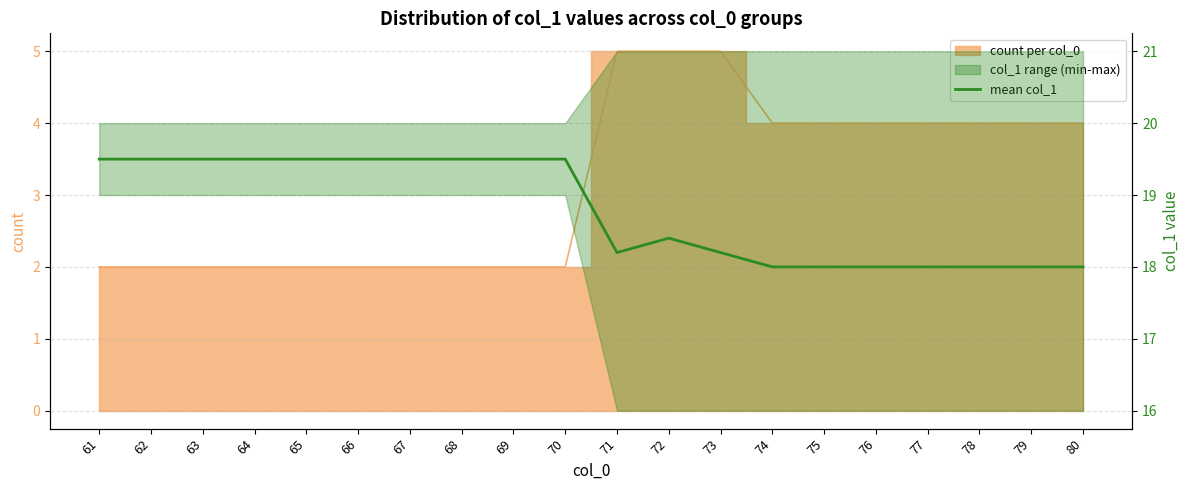

Read the value at 66.

19.5